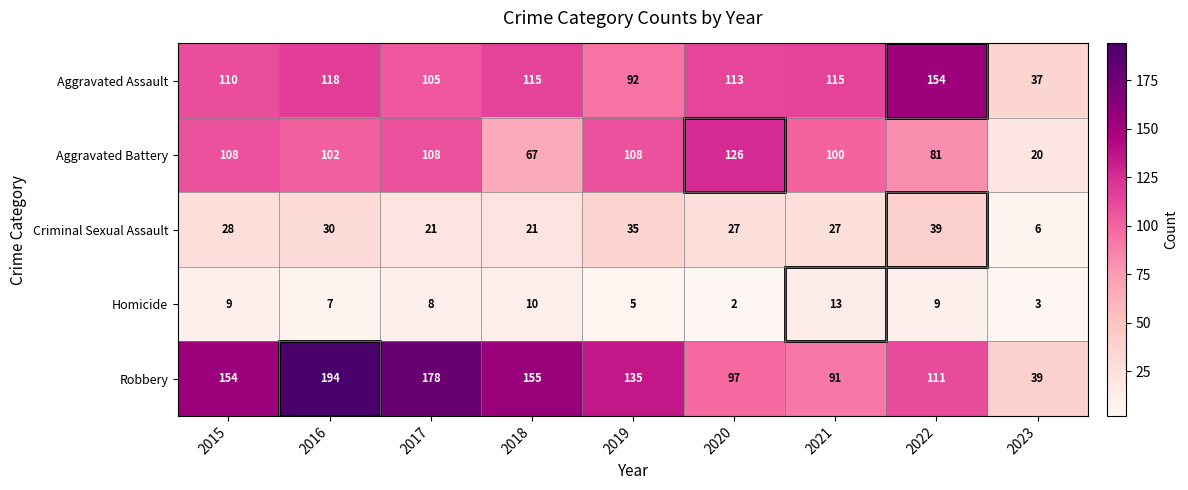

The value of Criminal Sexual Assault at 2022 is 15. True or false?

False